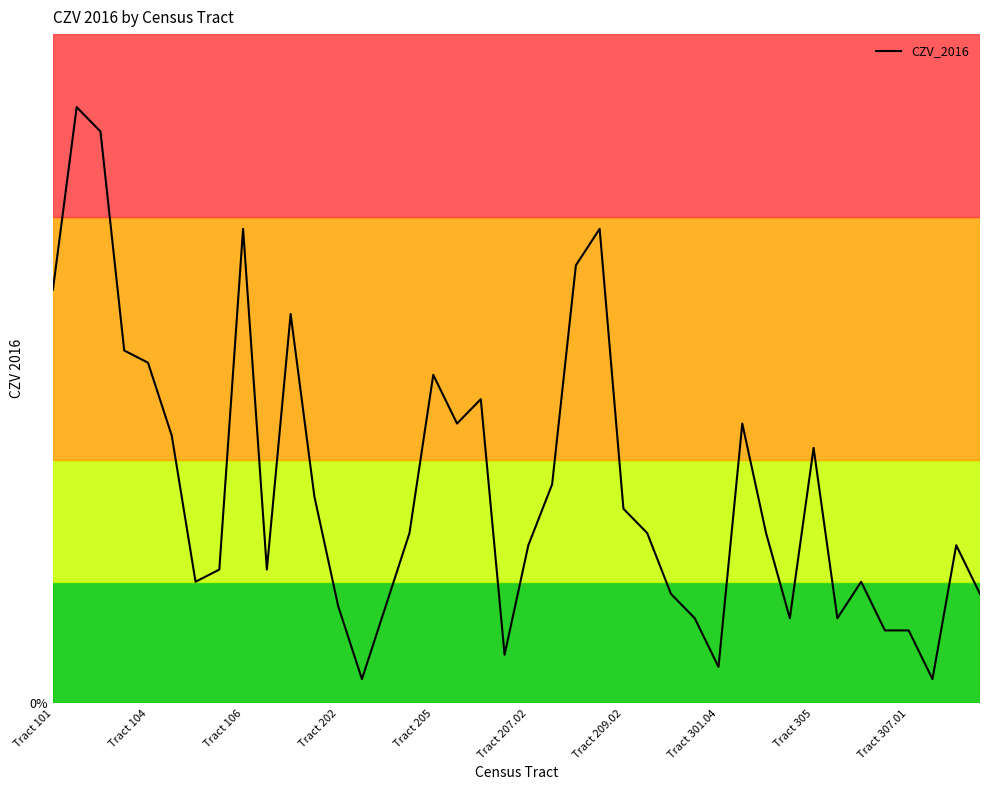

How many interior local valleys (lower than both neighbors) does the data have?

9